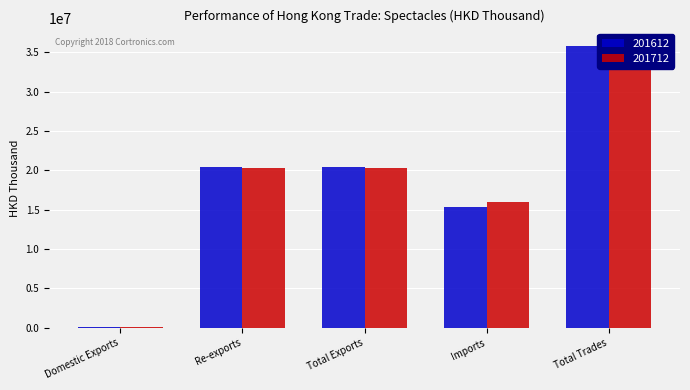

Are the bars horizontal?

No